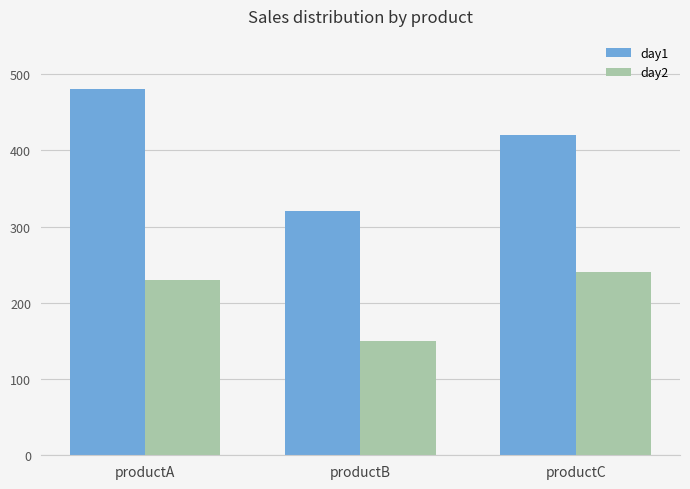

List the labels in order of day2 value, smallest first.

productB, productA, productC